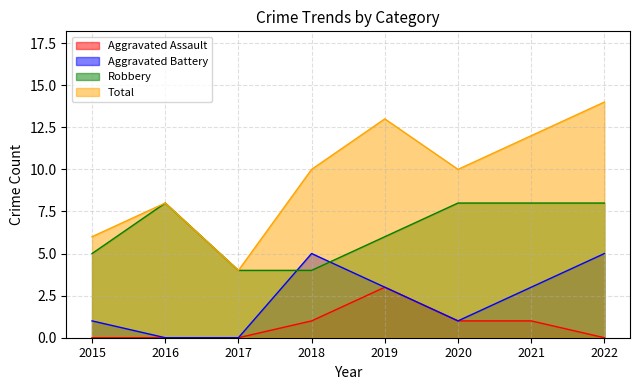

What is the highest value of the Aggravated Assault series?

3